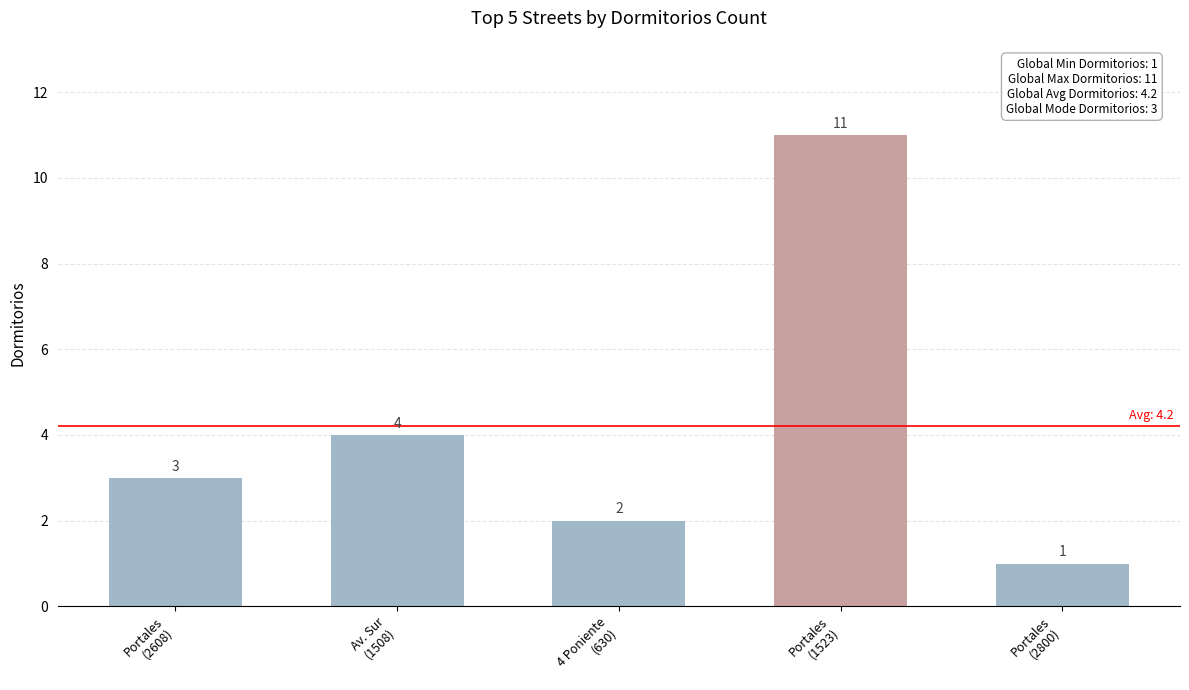

The chart shows a value of 1 at Portales
(2800). True or false?

True